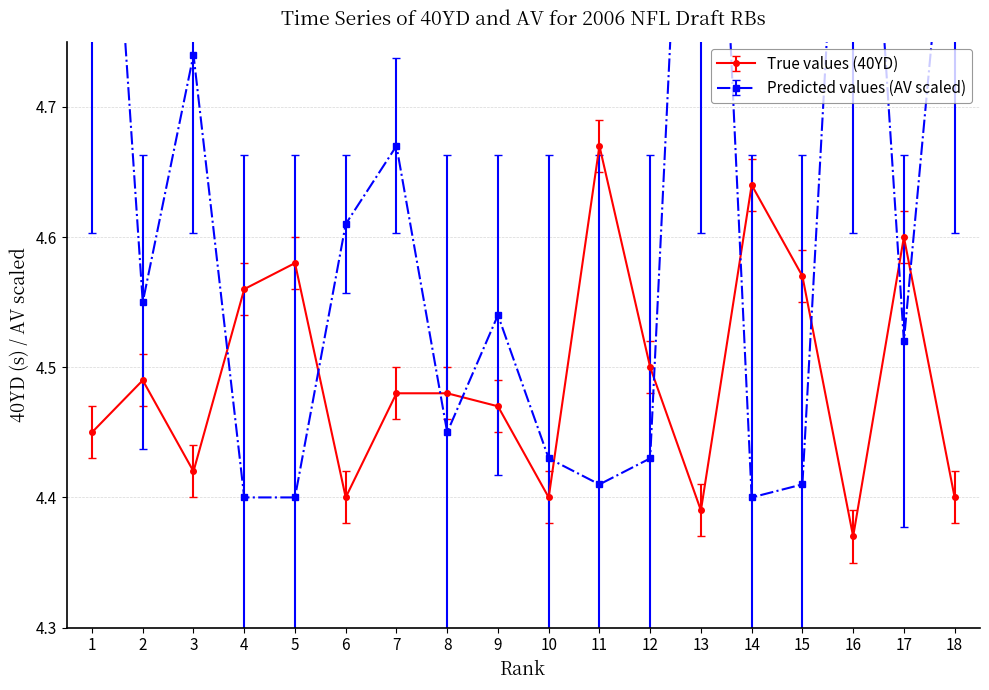

Where is 40YD nearest to the value 4?

16